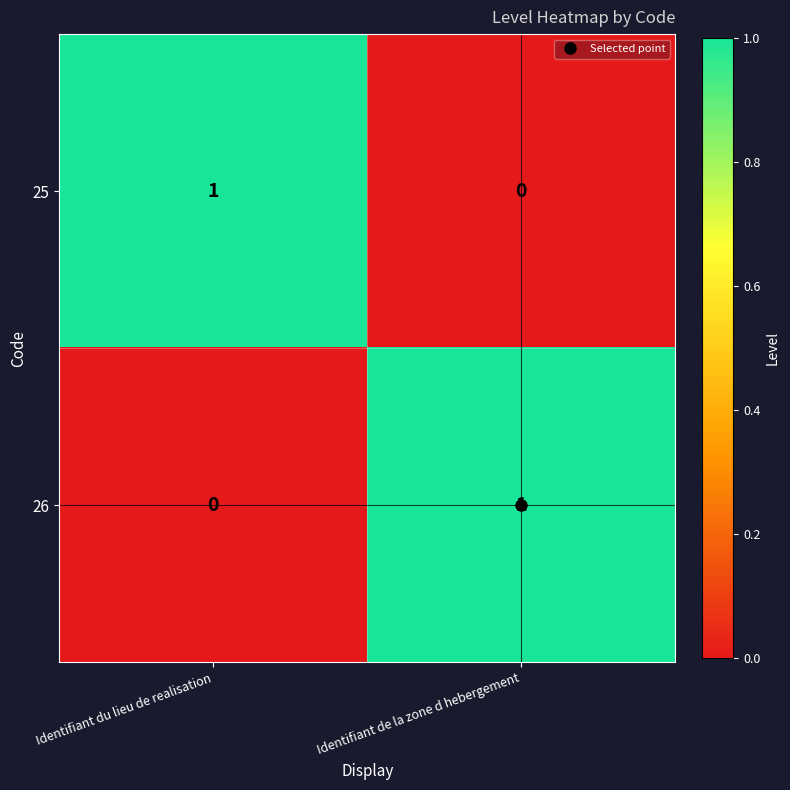

Where is 26 nearest to the value 0?

Identifiant du lieu de realisation